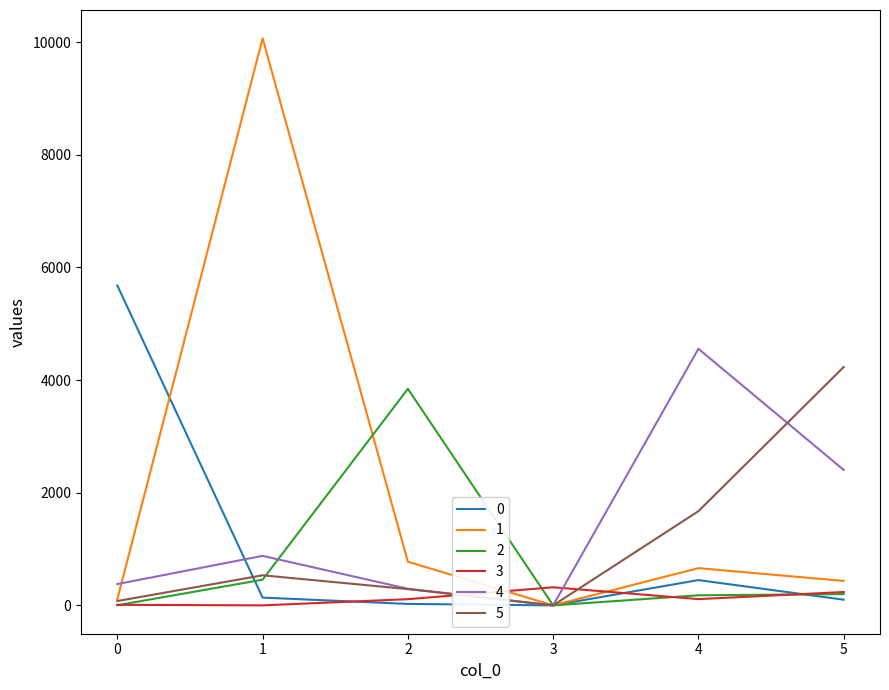

What are all the series names shown in the legend?

0, 1, 2, 3, 4, 5